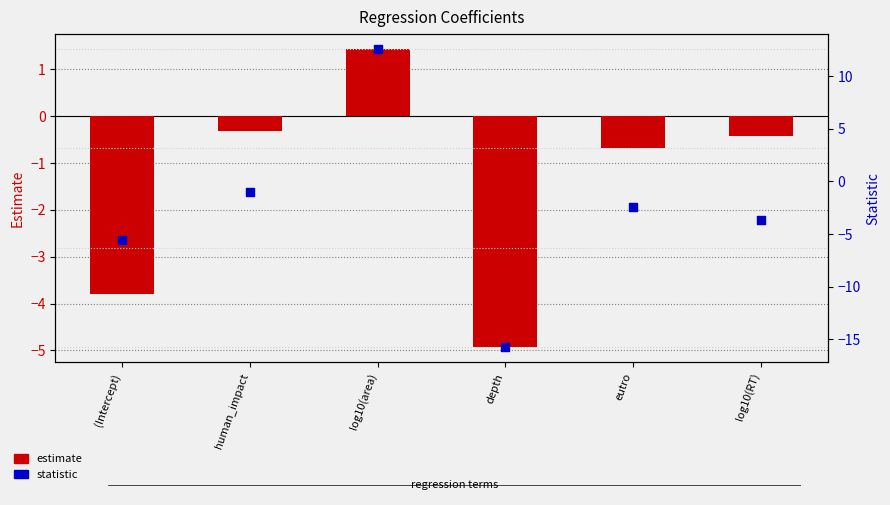

What is the total value across all series at log10(RT)?

-4.1